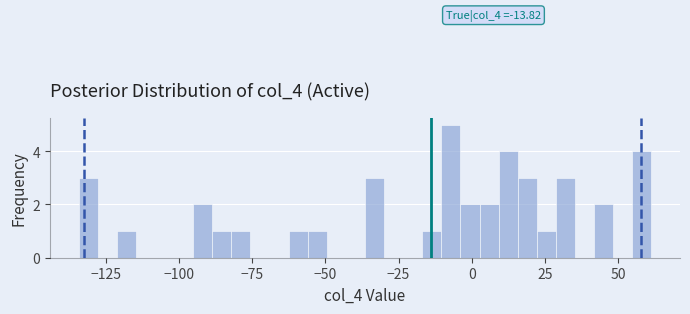

Around what value on the x-axis is the tallest bar? Give the approximate position of its centre, as read against the axis.

-5